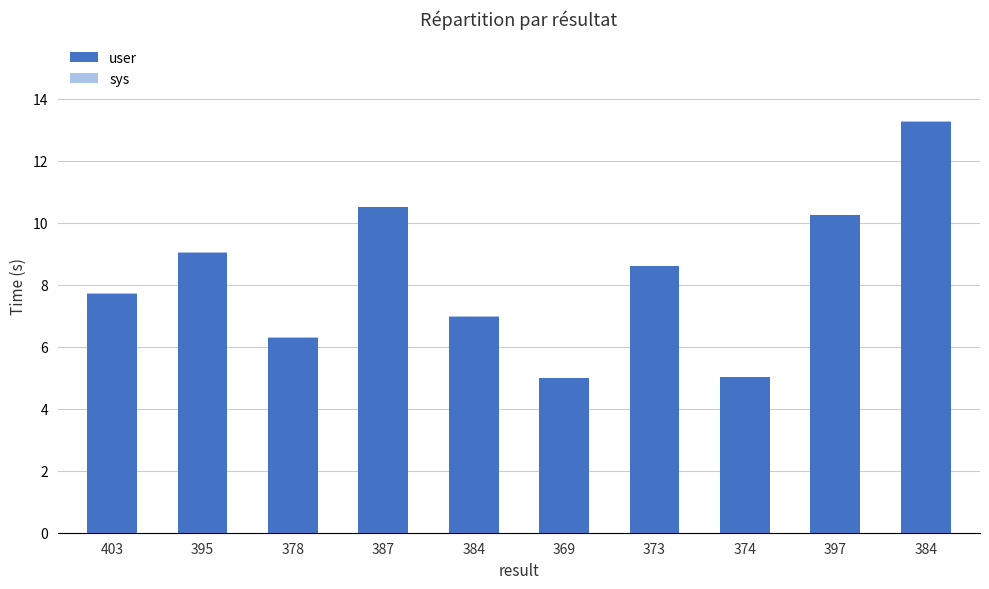

How many sys values are between 0 and 1?

10